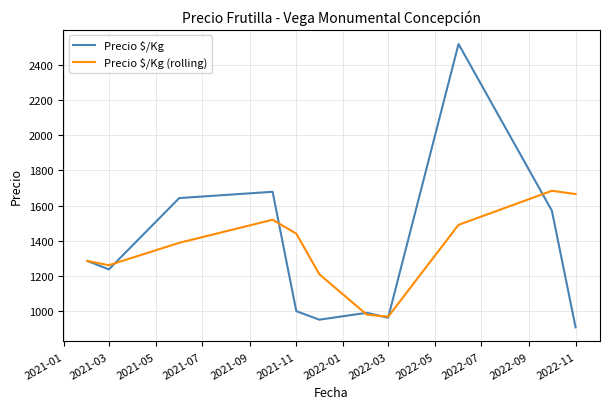

Reading left to right, extract all data points from this chart.

Precio $/Kg: 1285.7	1238.2	1643.0	1678.8	1001.0	952.3	991.5	963.6	2517.8	1571.5	909.0
Precio $/Kg (rolling): 1285.7	1261.9	1388.9	1520.0	1440.9	1210.7	981.6	969.1	1491.0	1684.3	1666.1